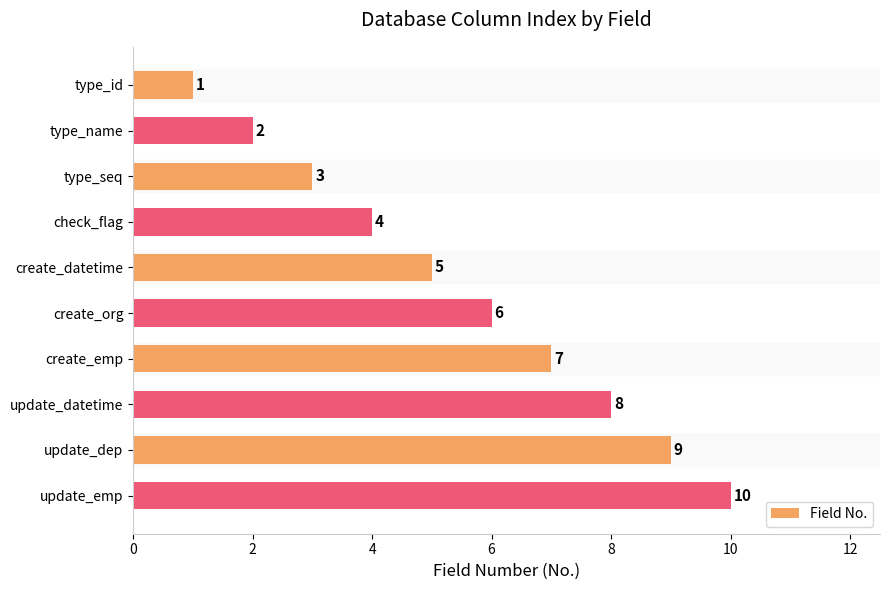

Which label corresponds to the largest value in the chart?

update_emp